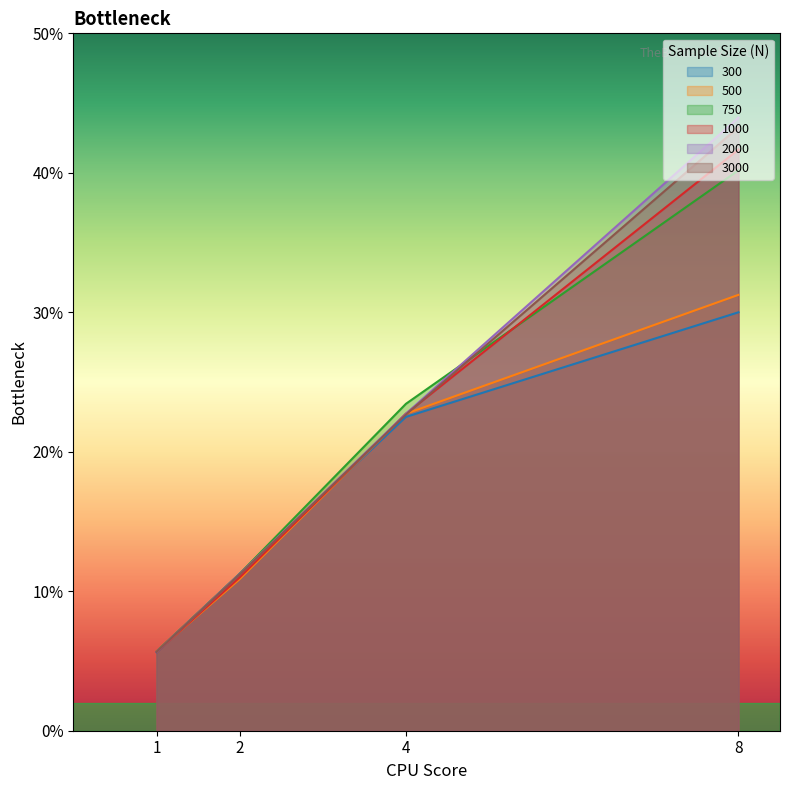

What is the greatest value displayed?

44.0